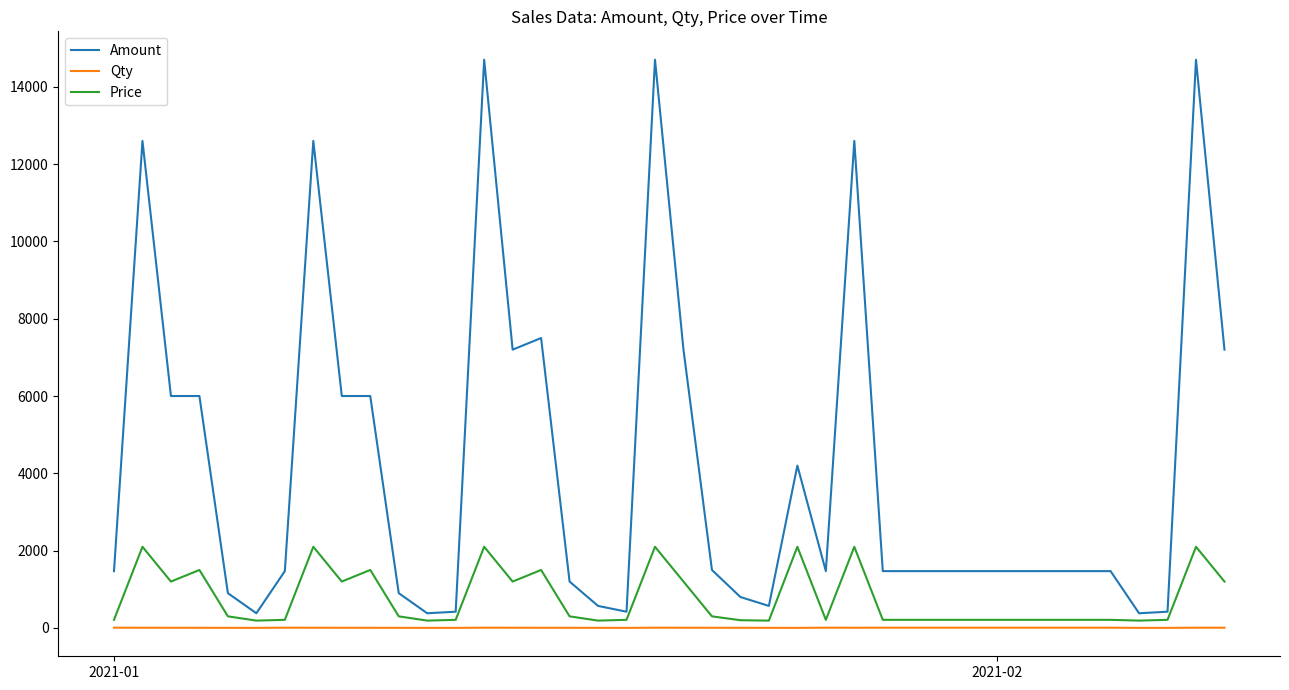

What are all the series names shown in the legend?

Amount, Qty, Price